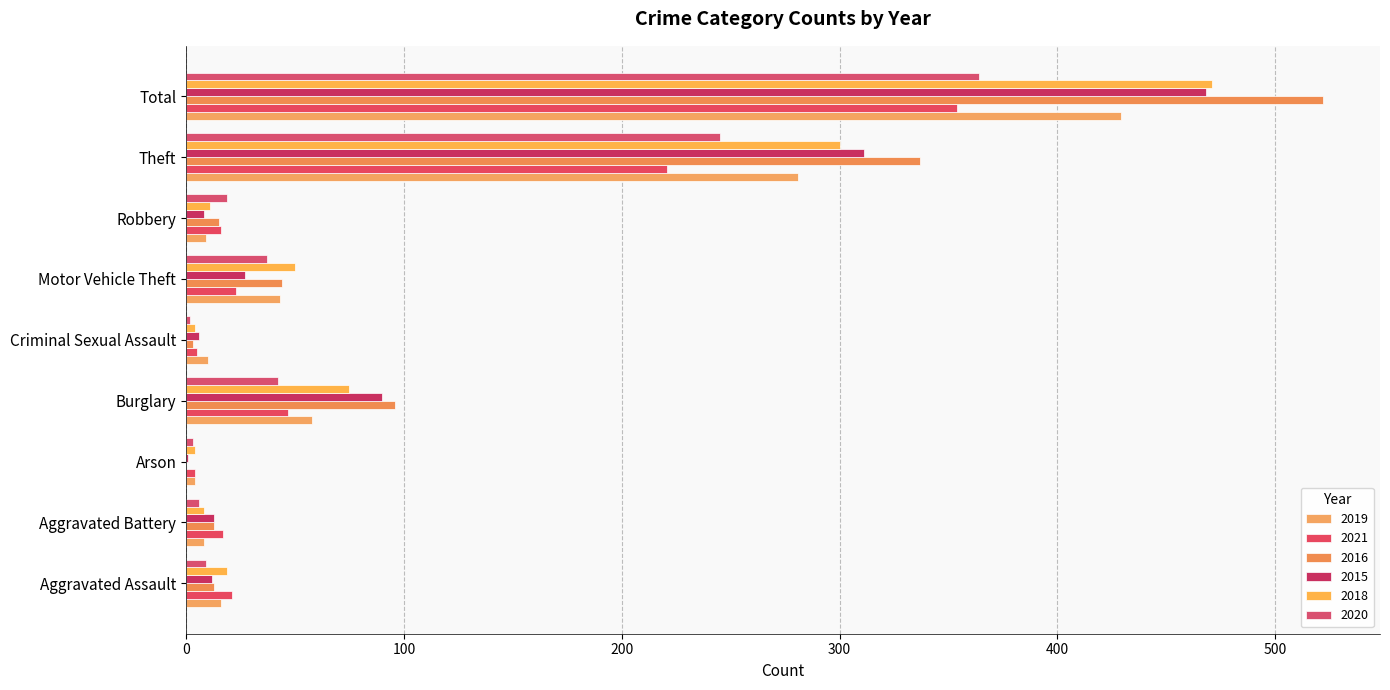

What is the label of the 7th bar from the left?

Robbery